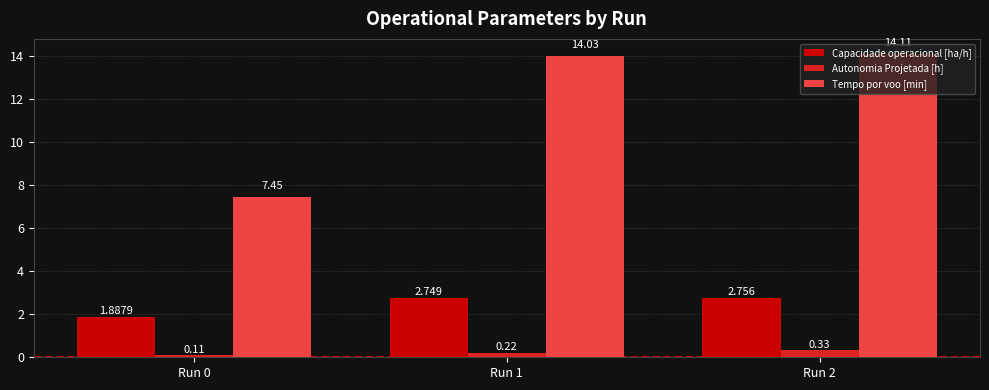

Which series has the largest total across all categories?

Tempo por voo [min]